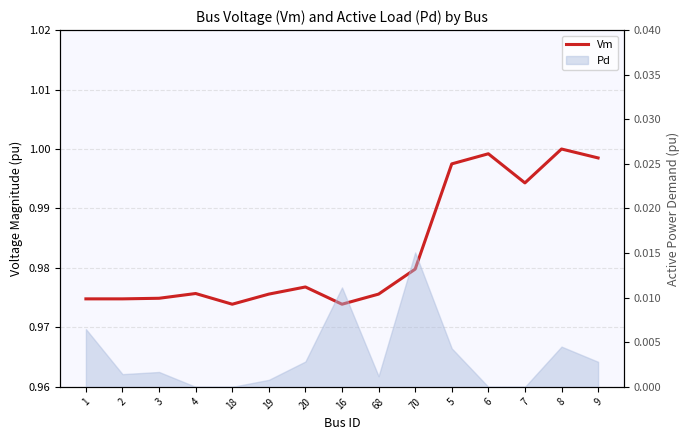

What is the average value?

1.0